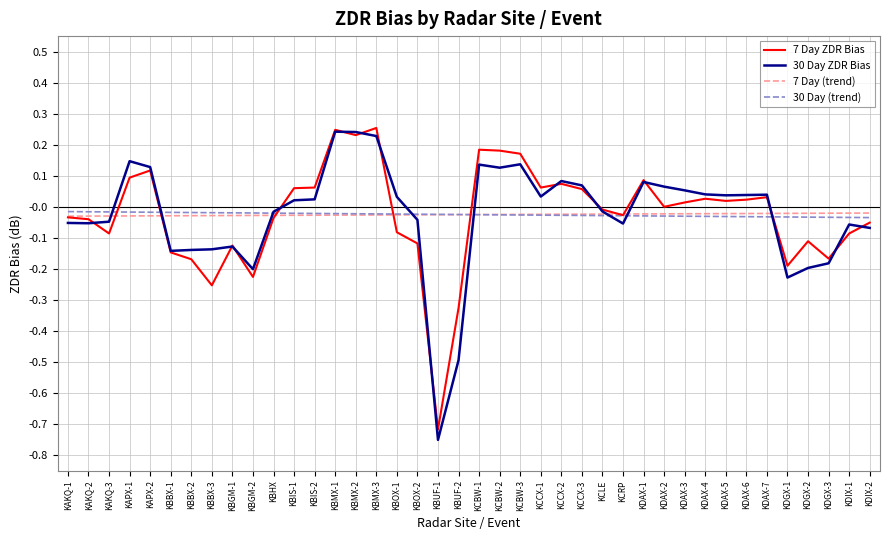

Which series has the largest range (max minus min)?

30 Day ZDR Bias